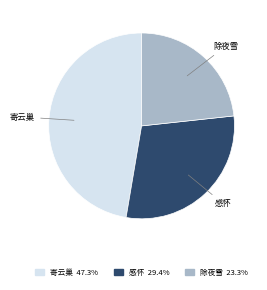

Is there a majority slice in this chart?

No